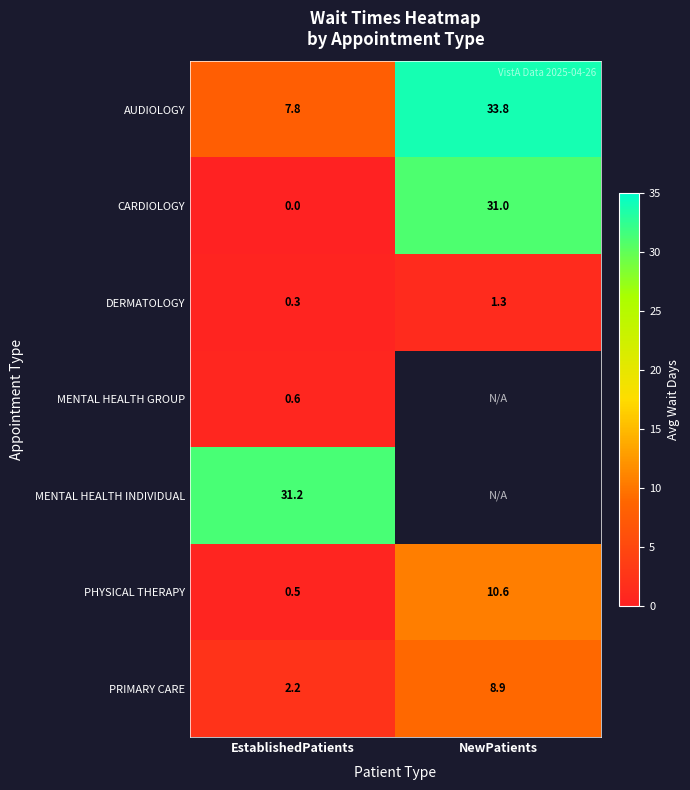

Rank the categories by PRIMARY CARE value from lowest to highest.

EstablishedPatients, NewPatients